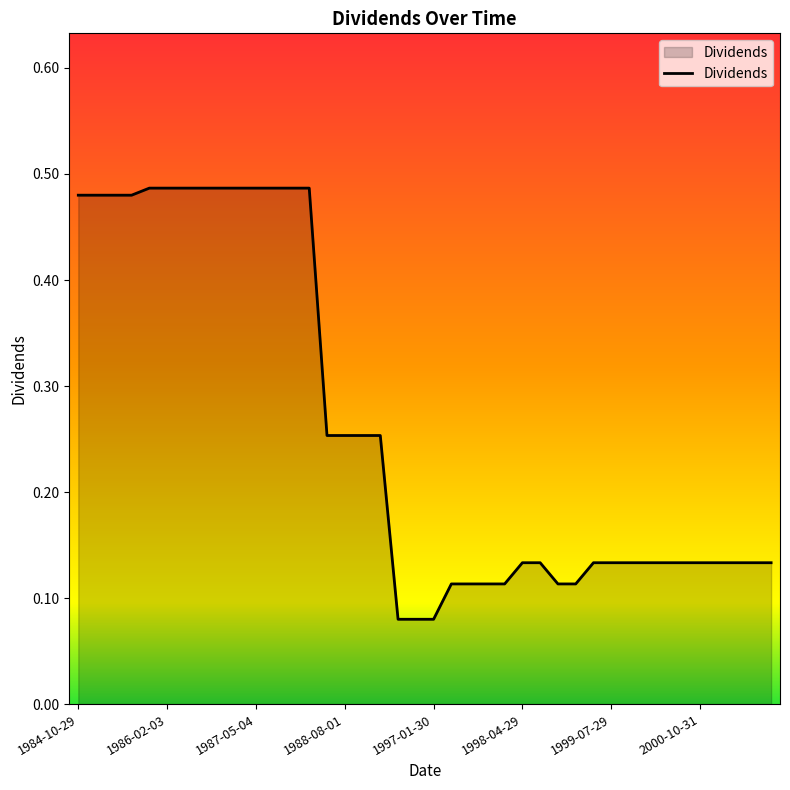

True or false: the data shows 0.2 at 1999-07-29.

False